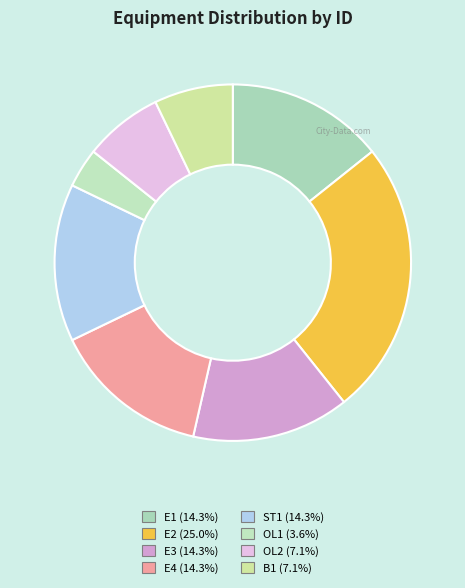

Which slice is the smallest?

OL1